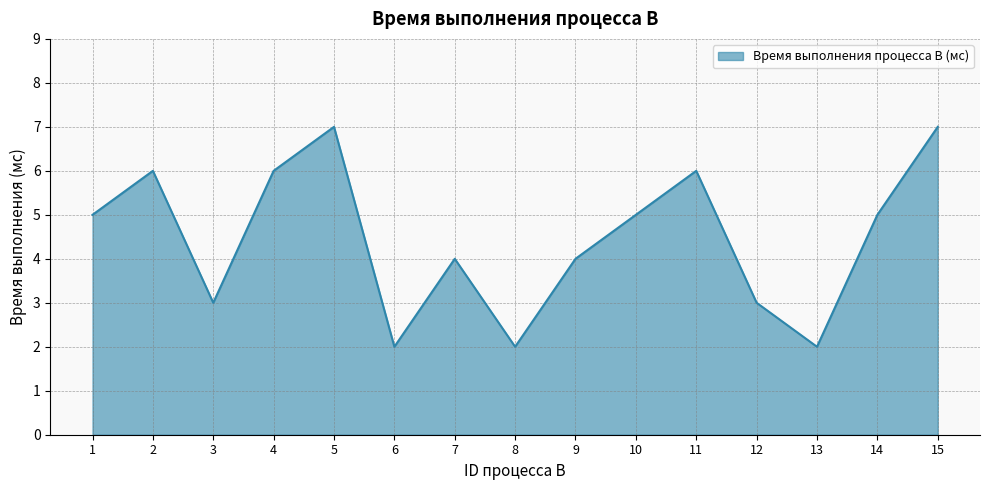

What is the maximum value shown in the chart?

7